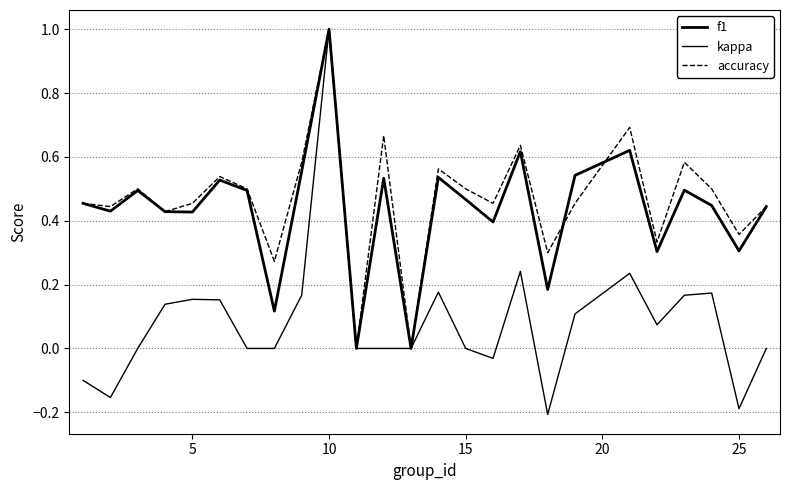

How many lines are shown in the chart?

3